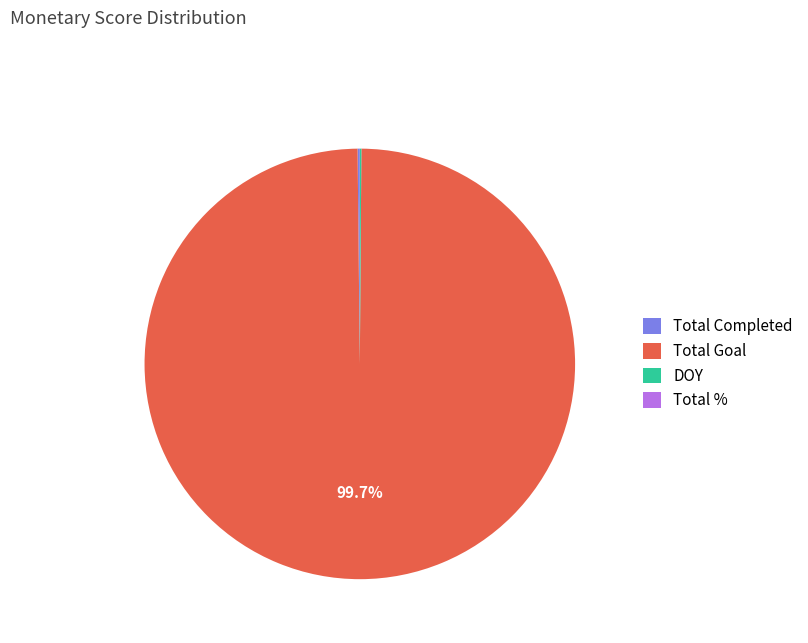

Does any single category account for the majority?

Yes